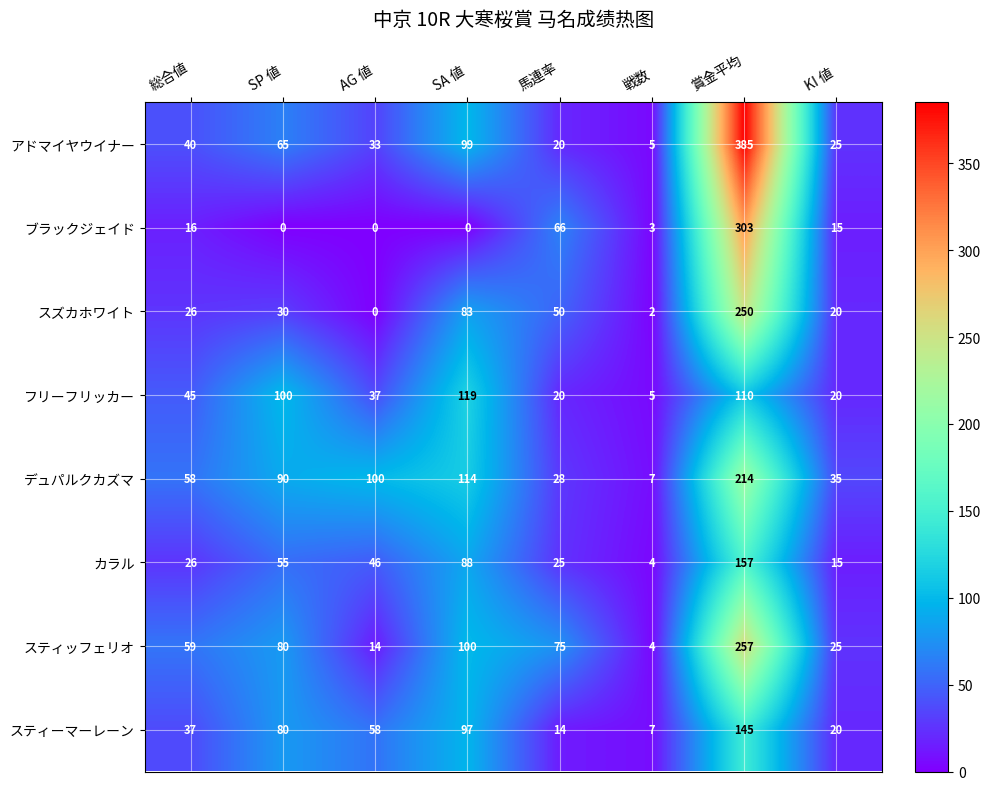

What is the average value of the デュパルクカズマ series?

81